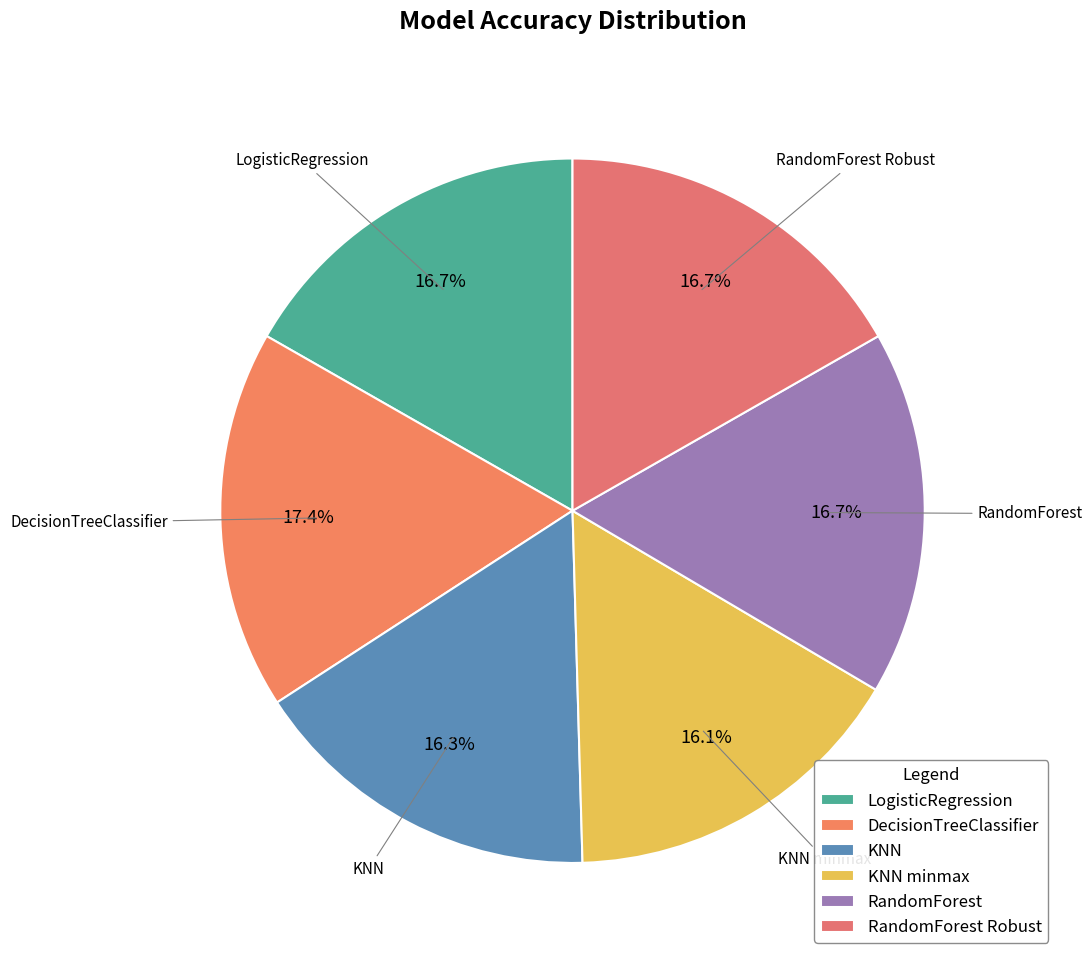

To the nearest percent, what is the average slice percentage?

17%